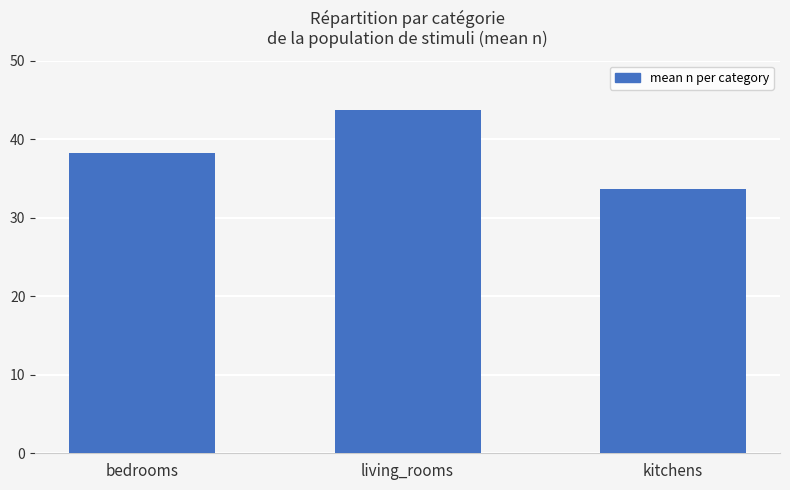

The value at bedrooms is 38.3. True or false?

True